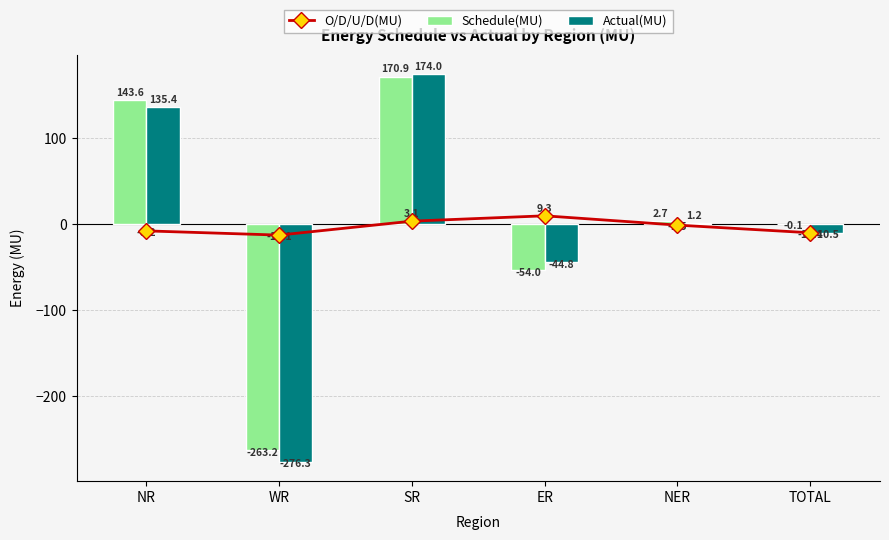

Which series has the largest total across all categories?

Schedule(MU)